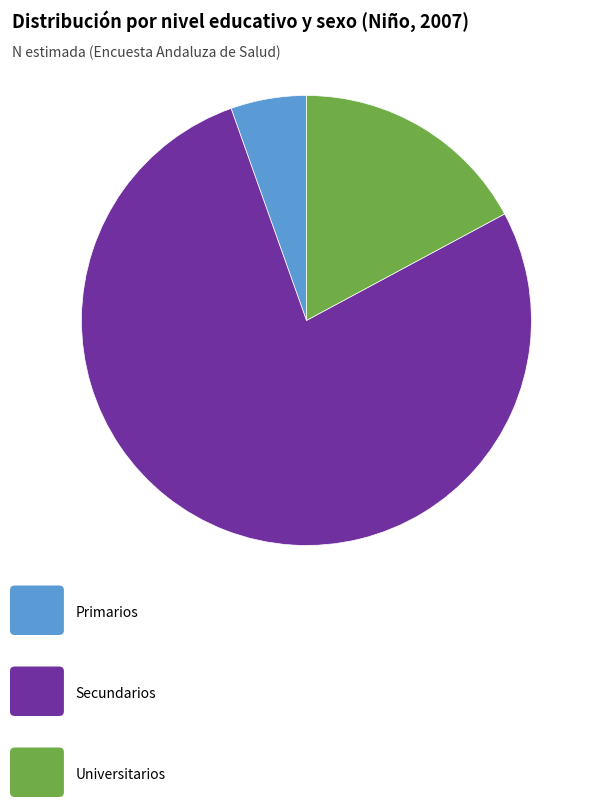

Is there a majority slice in this chart?

Yes